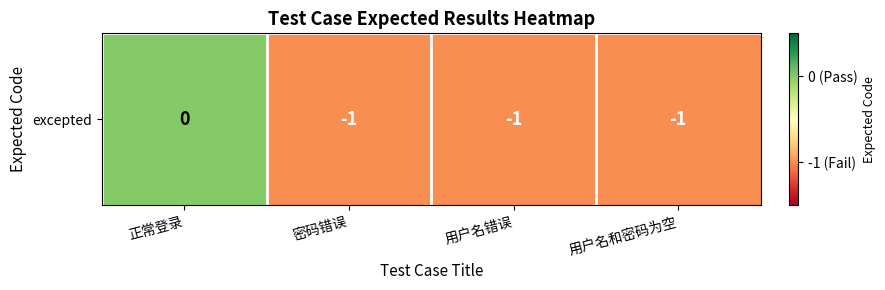

Where is the data nearest to the value 0?

正常登录